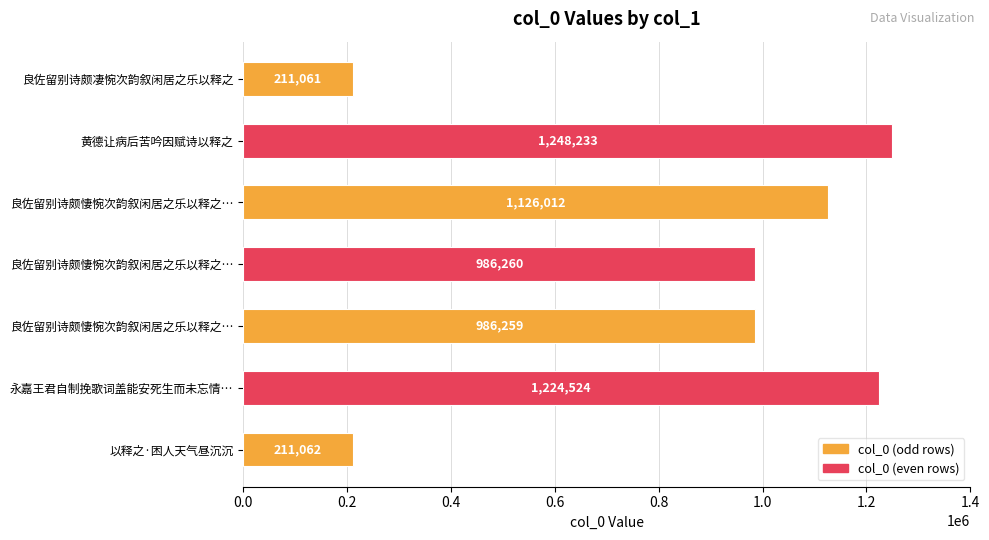

How many bars are there in total?

7